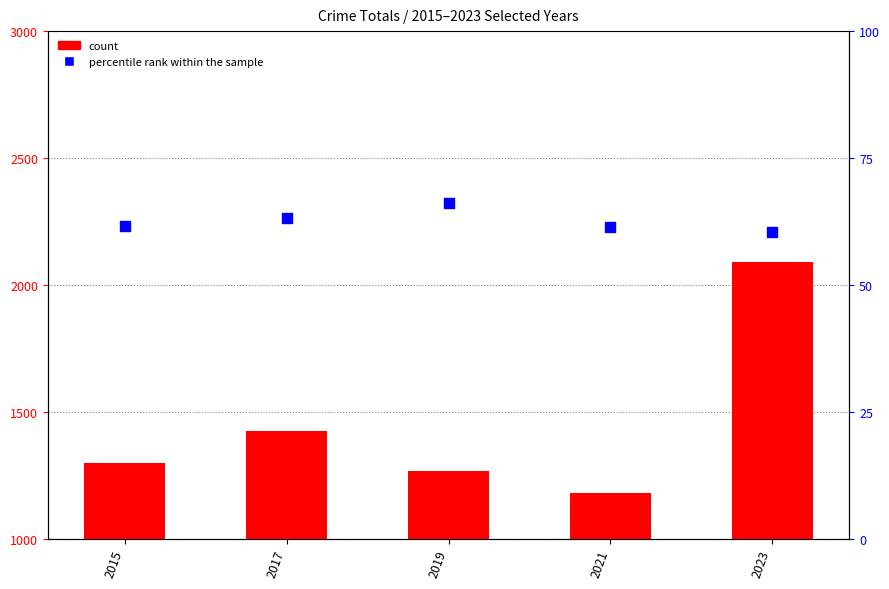

At how many categories does at least one series exceed 1691?

1